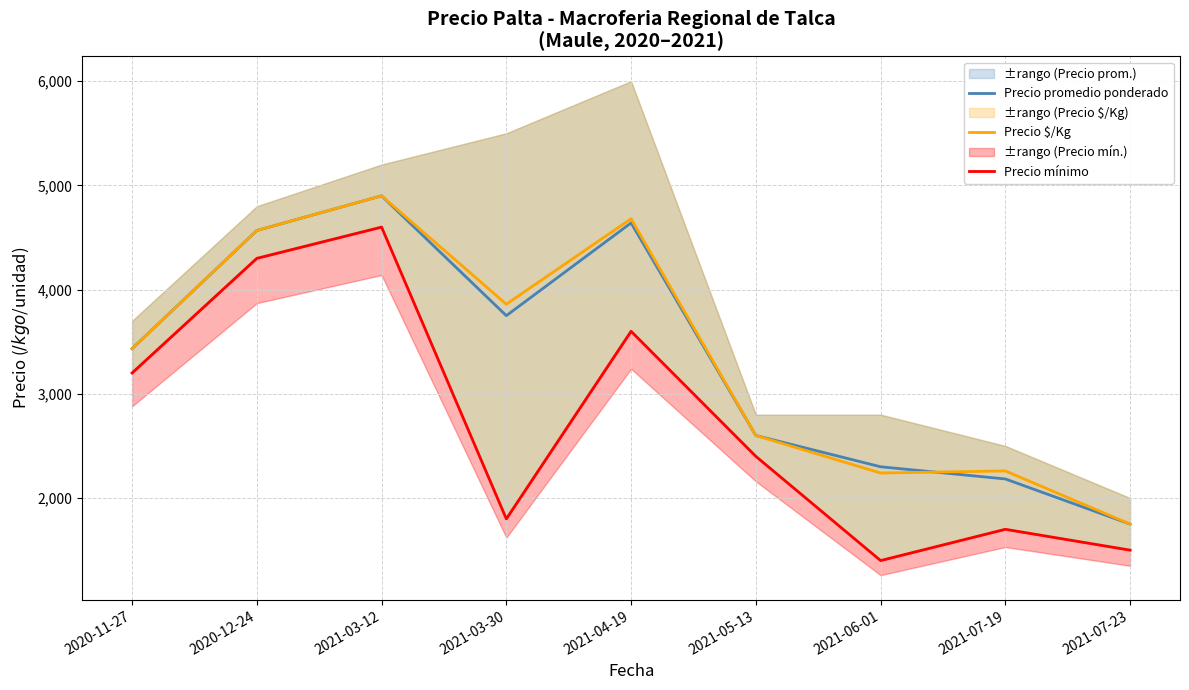

True or false: Precio promedio ponderado has a value of 4567 at 2020-12-24.

True